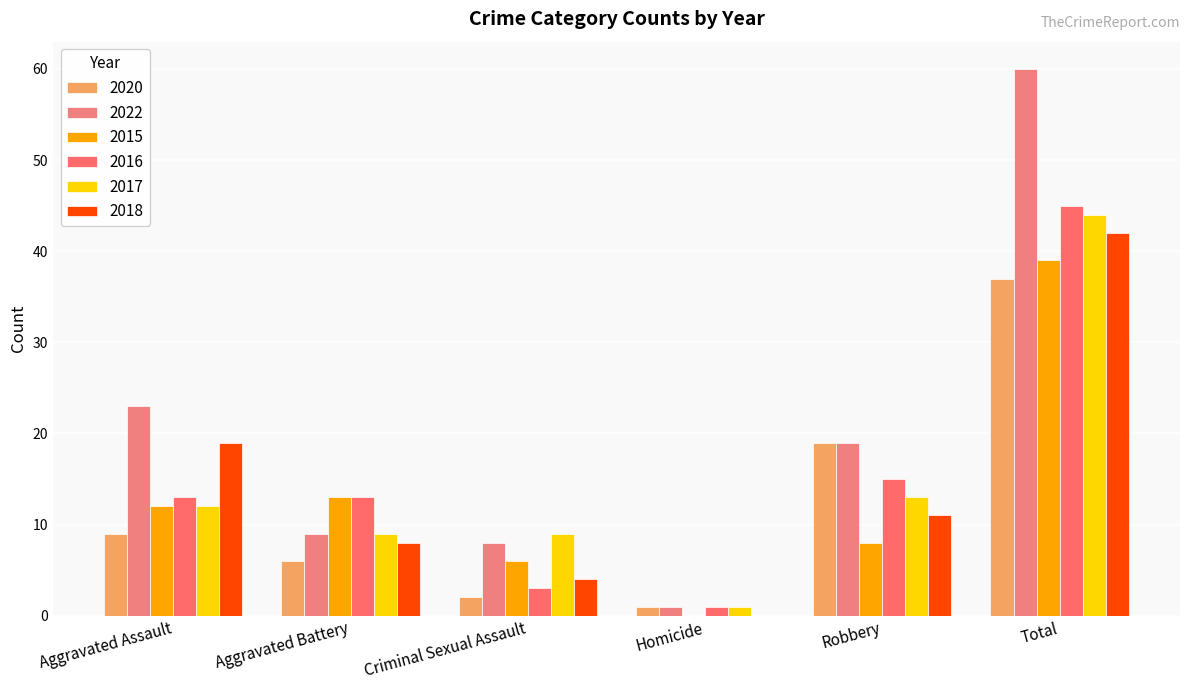

Reading left to right, what are all the values shown in this chart?

2020: Aggravated Assault=9	Aggravated Battery=6	Criminal Sexual Assault=2	Homicide=1	Robbery=19	Total=37
2022: Aggravated Assault=23	Aggravated Battery=9	Criminal Sexual Assault=8	Homicide=1	Robbery=19	Total=60
2015: Aggravated Assault=12	Aggravated Battery=13	Criminal Sexual Assault=6	Homicide=0	Robbery=8	Total=39
2016: Aggravated Assault=13	Aggravated Battery=13	Criminal Sexual Assault=3	Homicide=1	Robbery=15	Total=45
2017: Aggravated Assault=12	Aggravated Battery=9	Criminal Sexual Assault=9	Homicide=1	Robbery=13	Total=44
2018: Aggravated Assault=19	Aggravated Battery=8	Criminal Sexual Assault=4	Homicide=0	Robbery=11	Total=42